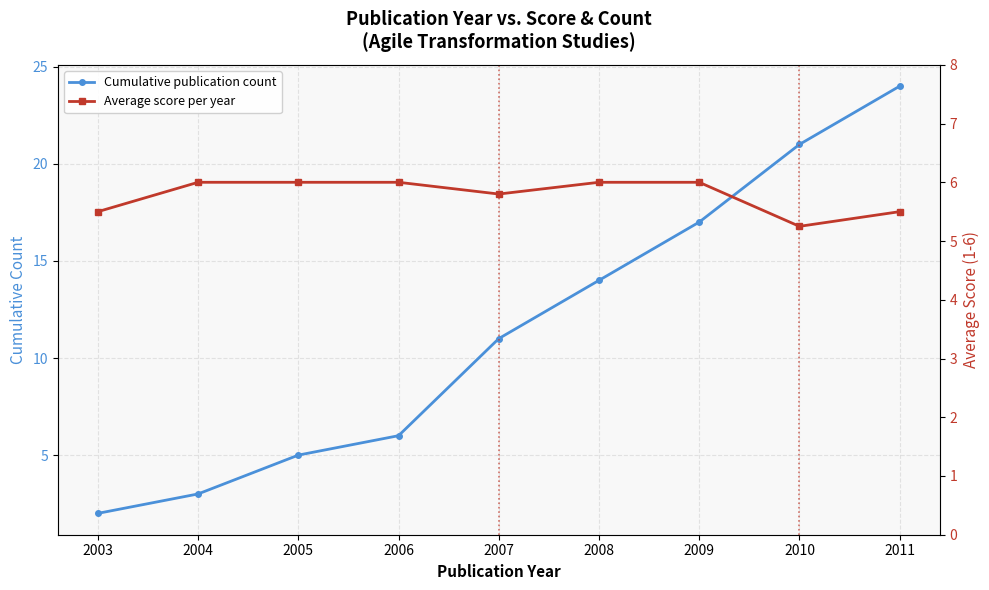

What is the difference between the maximum and minimum values in the Average score per year series?

0.8